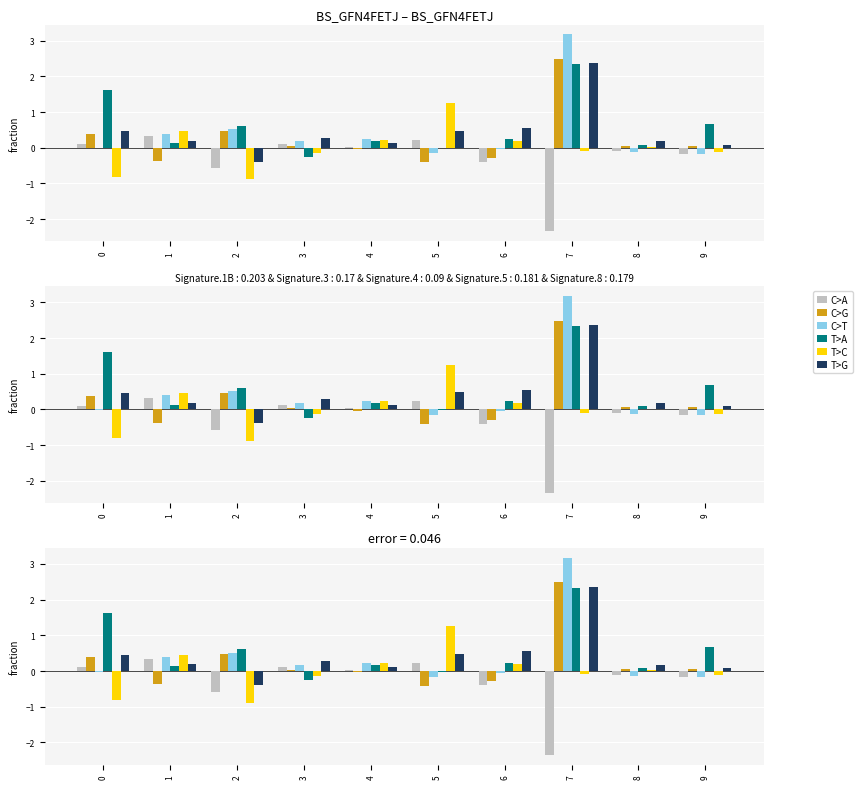

True or false: T>C has a value of -0.9 at 2.

True